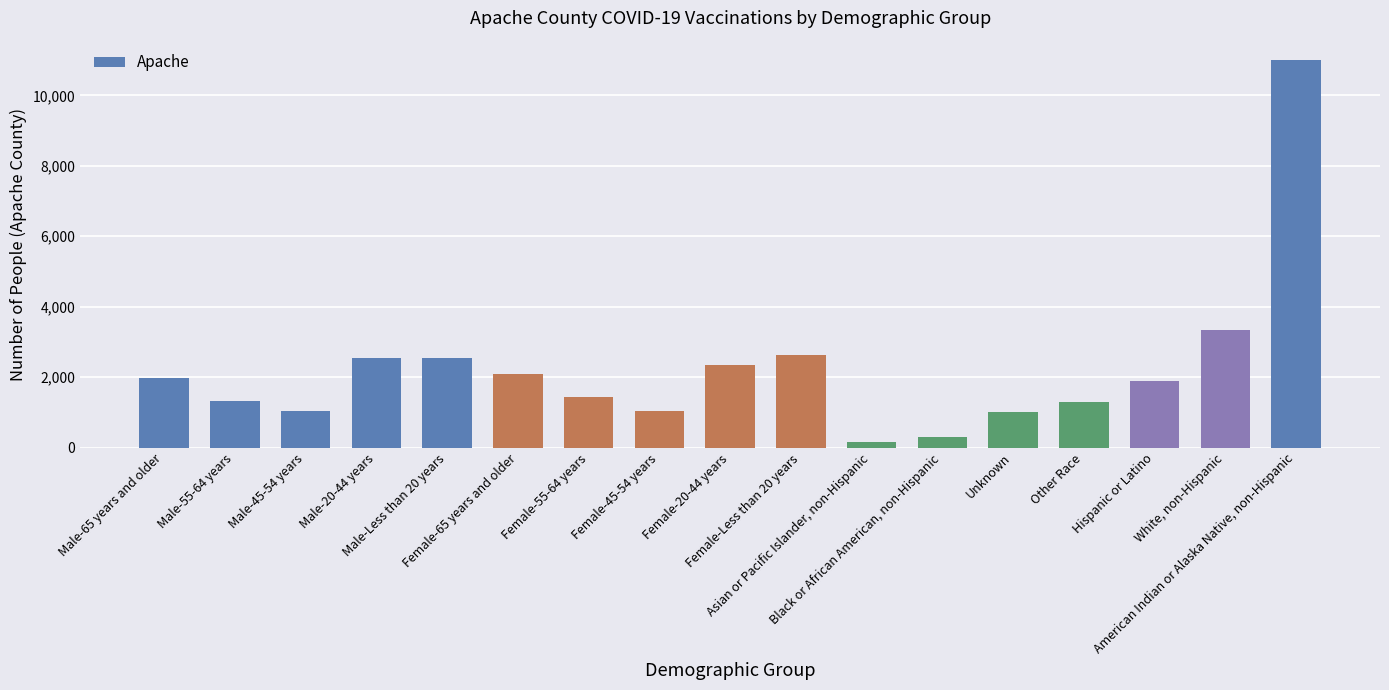

What is the sum of the values at Female-65 years and older and Male-20-44 years?

4641